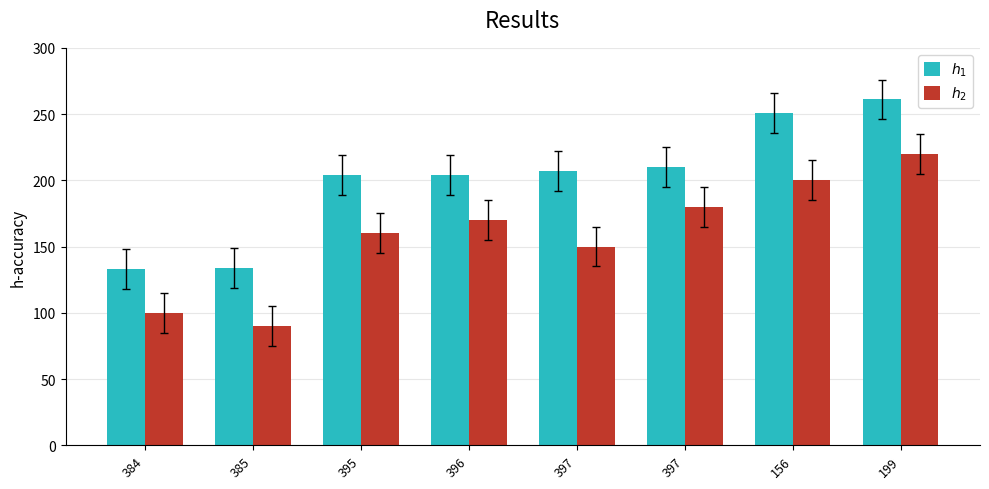

How many bars are there in total?

16